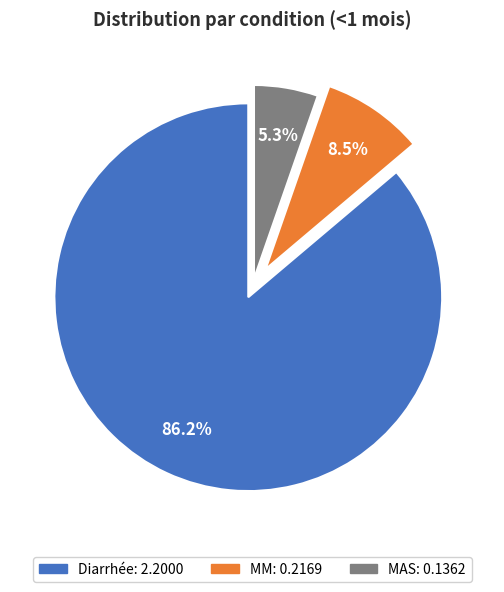

Combined, do MAS and Diarrhée account for over 50%?

Yes